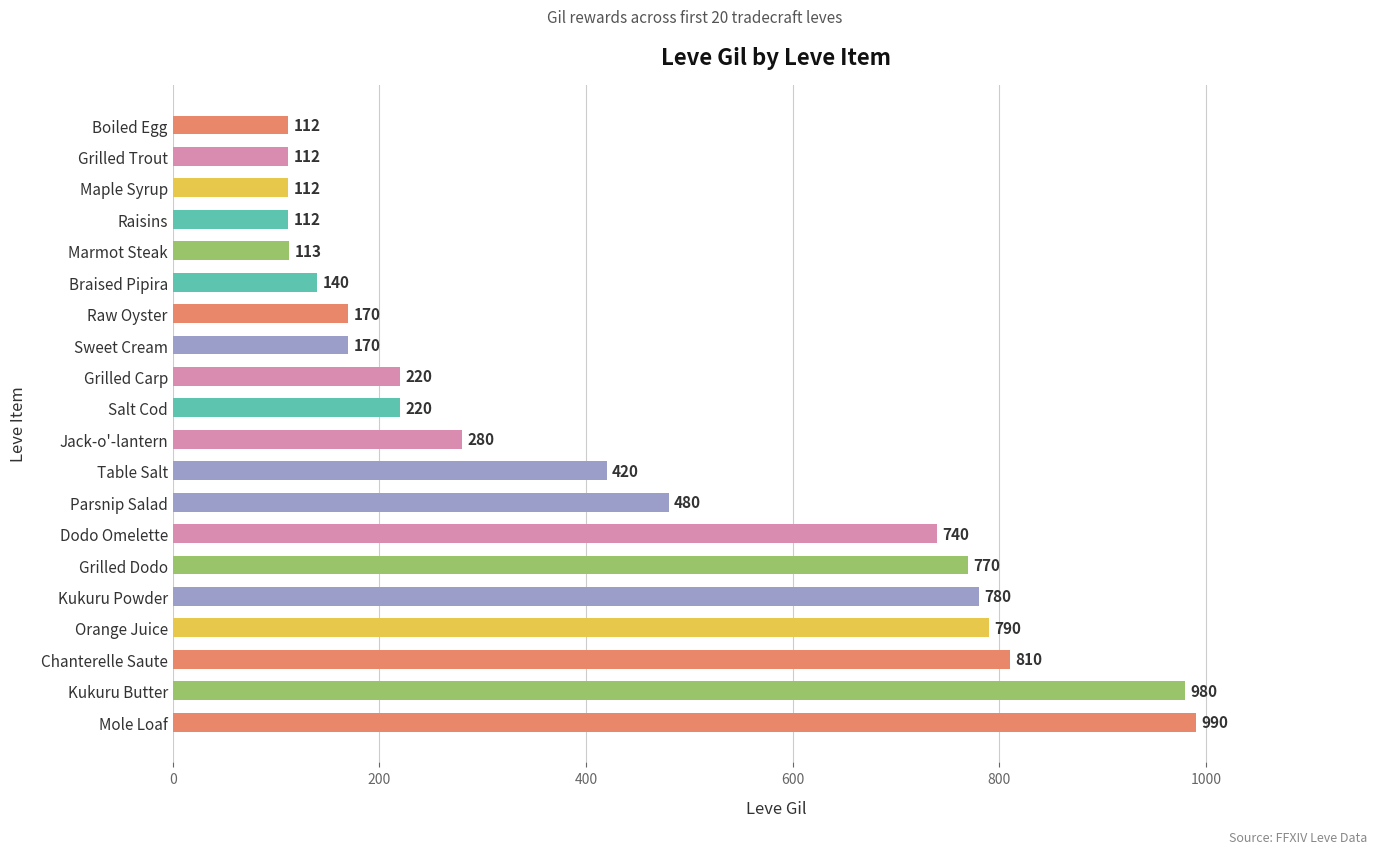

What is the minimum value shown in the chart?

112